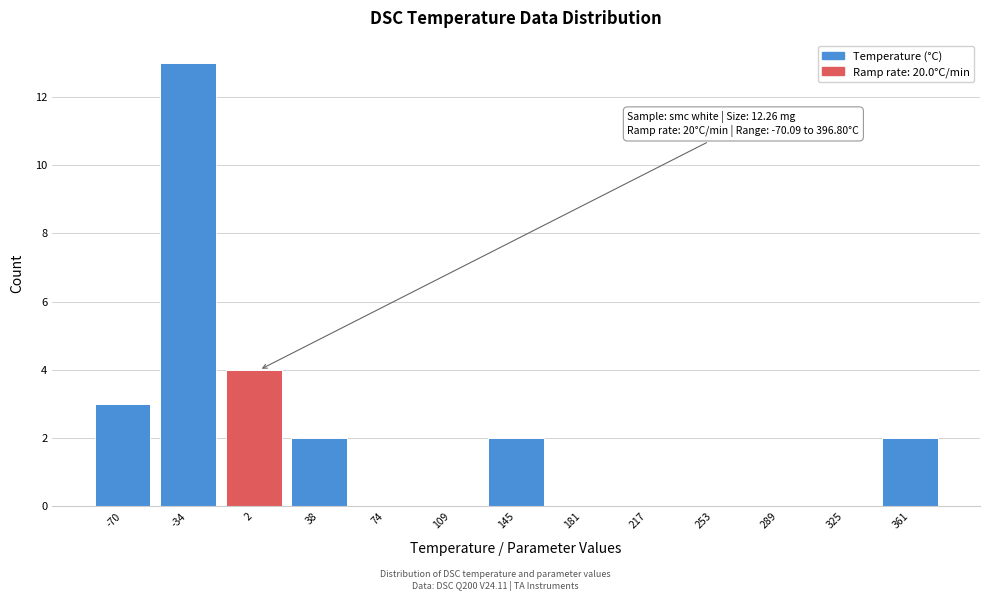

Reading left to right, transcribe all the data shown in this chart.

-70=3	-34=13	2=4	38=2	74=0	109=0	145=2	181=0	217=0	253=0	289=0	325=0	361=2